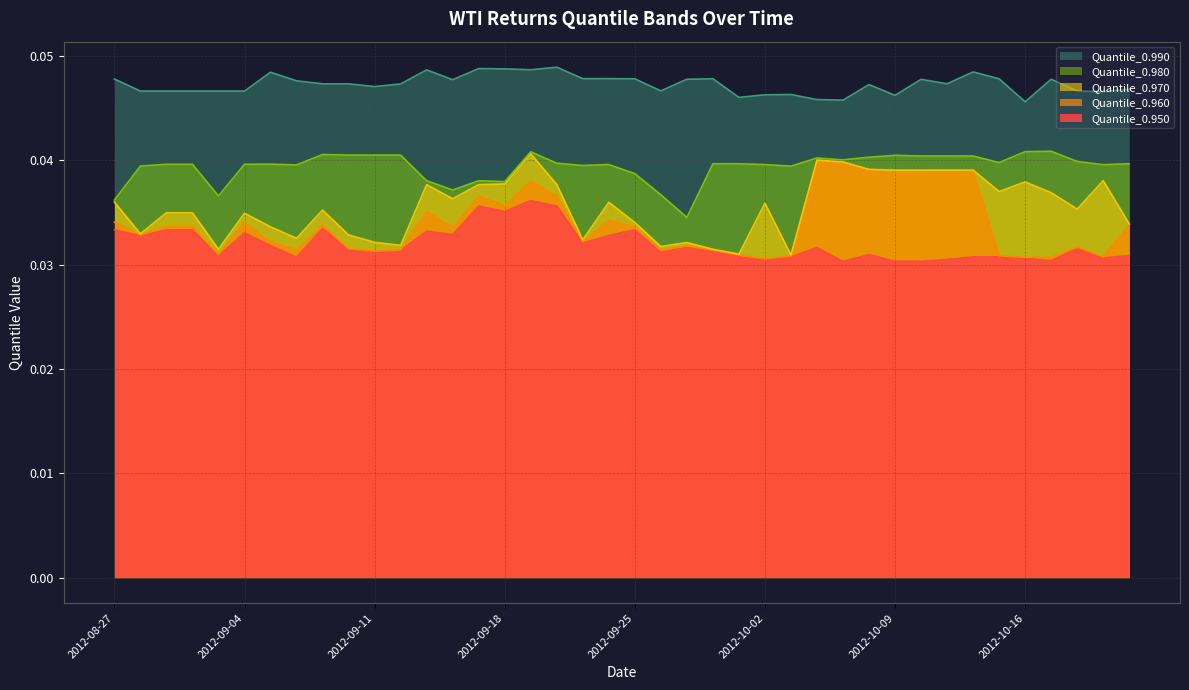

What is the label of the 22nd point from the left?

2012-09-26